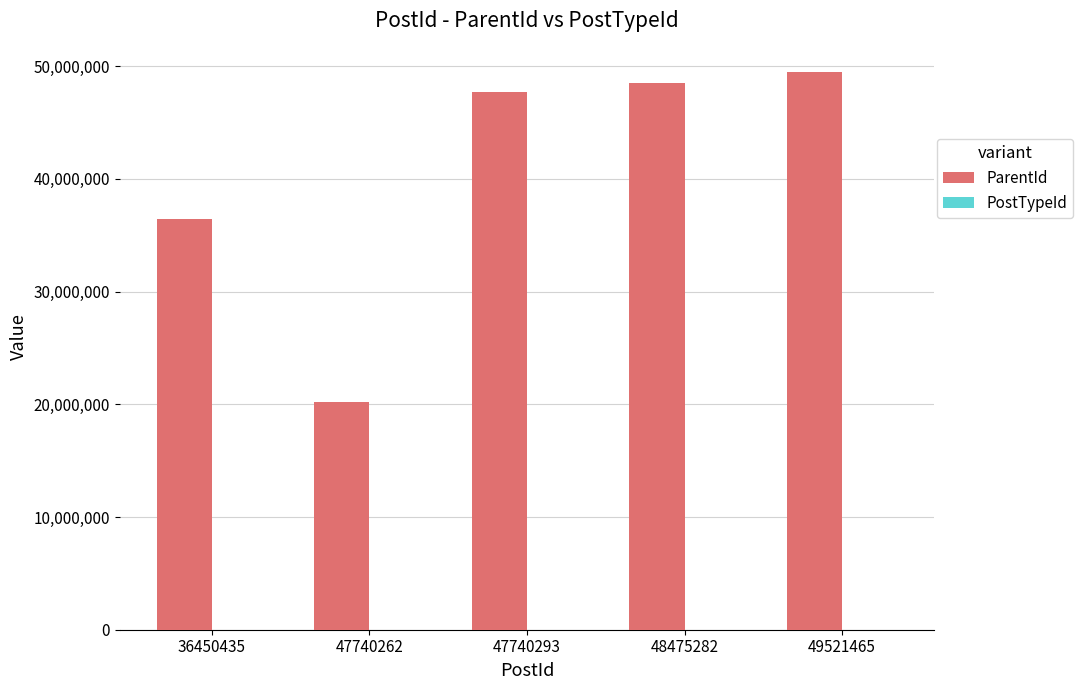

Which series changed the most between 36450435 and 47740262?

ParentId